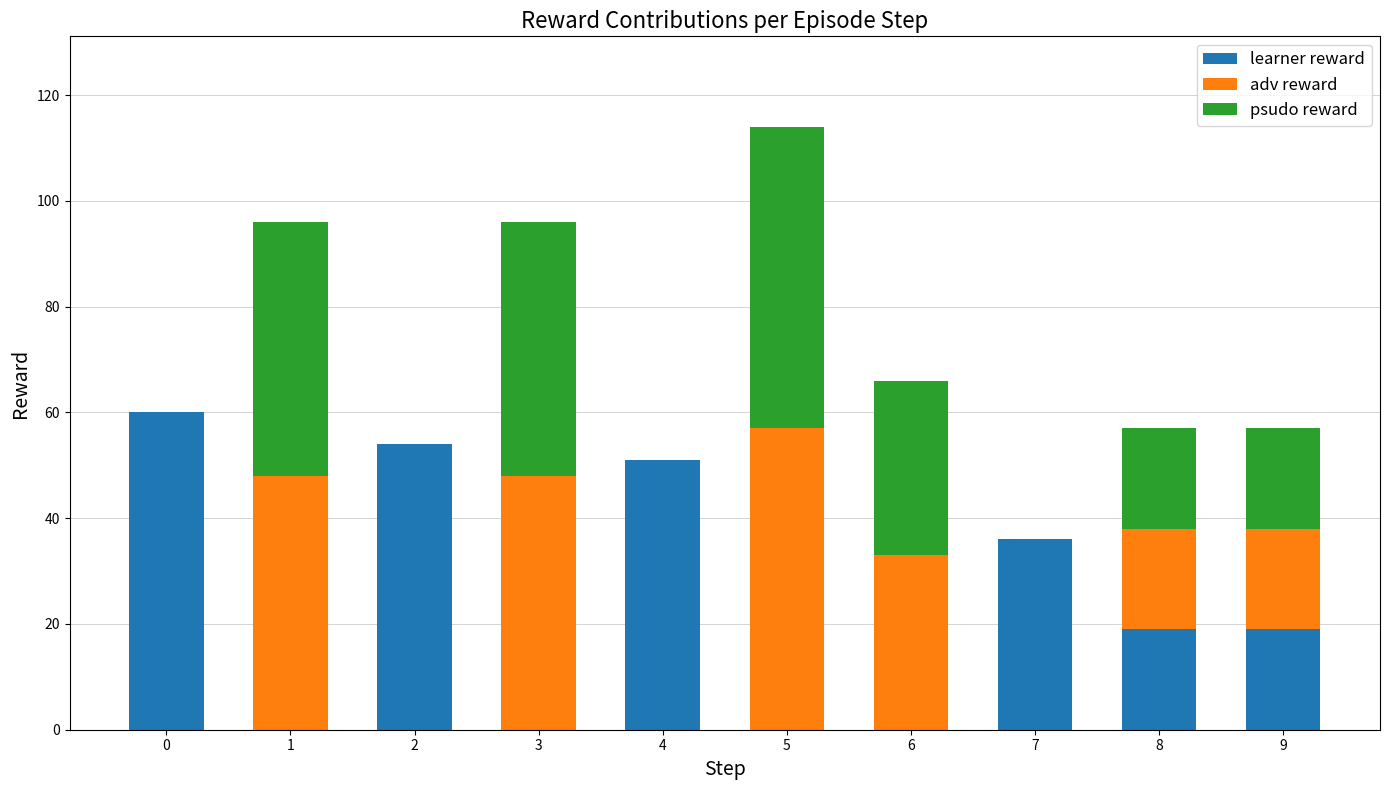

What is the maximum value for learner reward?

60